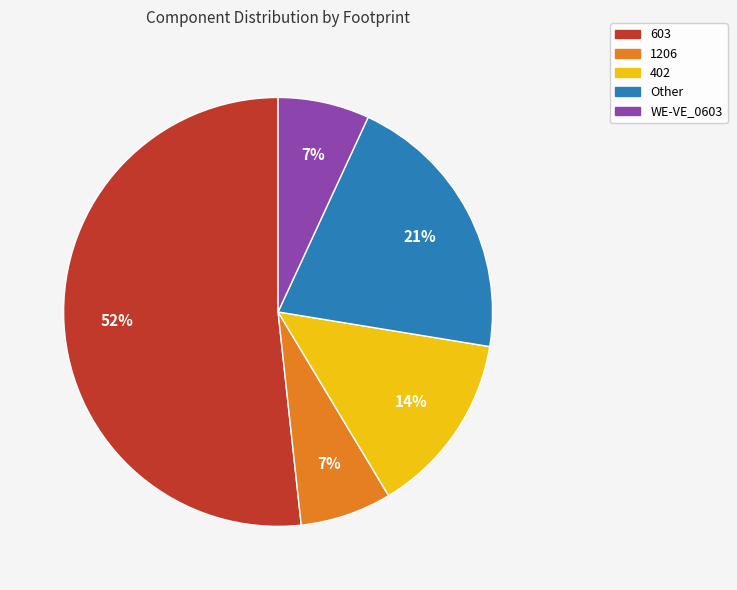

True or false: 1206 accounts for 14% of the total.

False